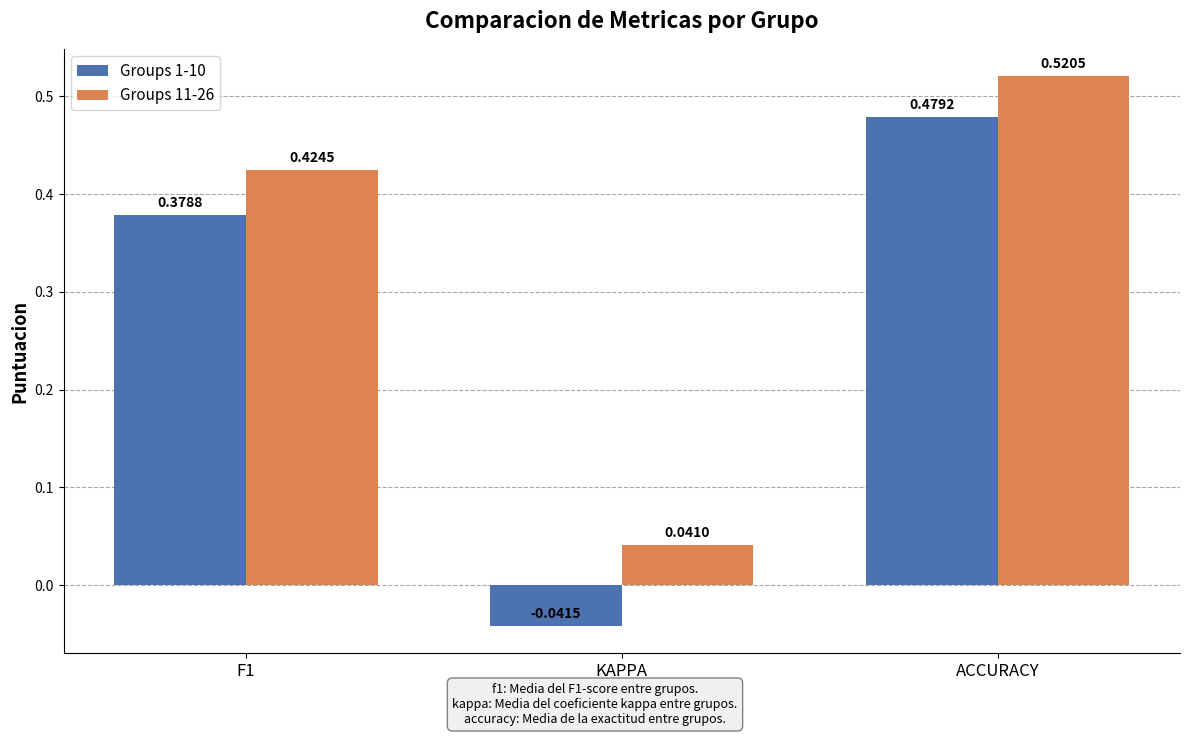

What is the average value of the Groups 11-26 series?

0.3